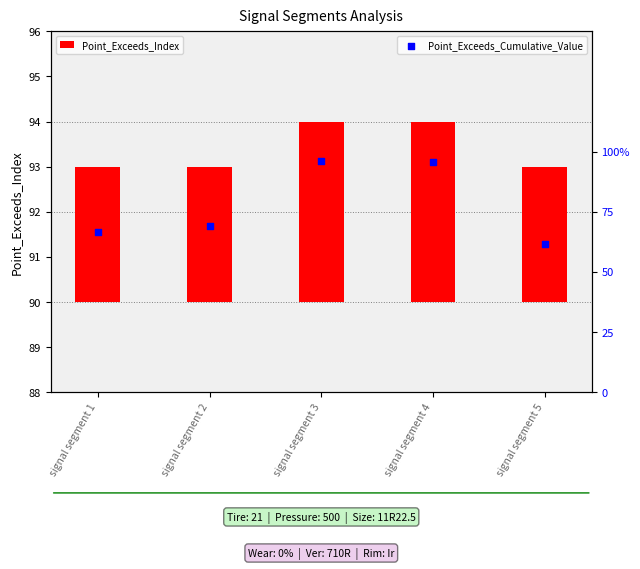

At which category is the sum across all series the highest?

signal segment 3